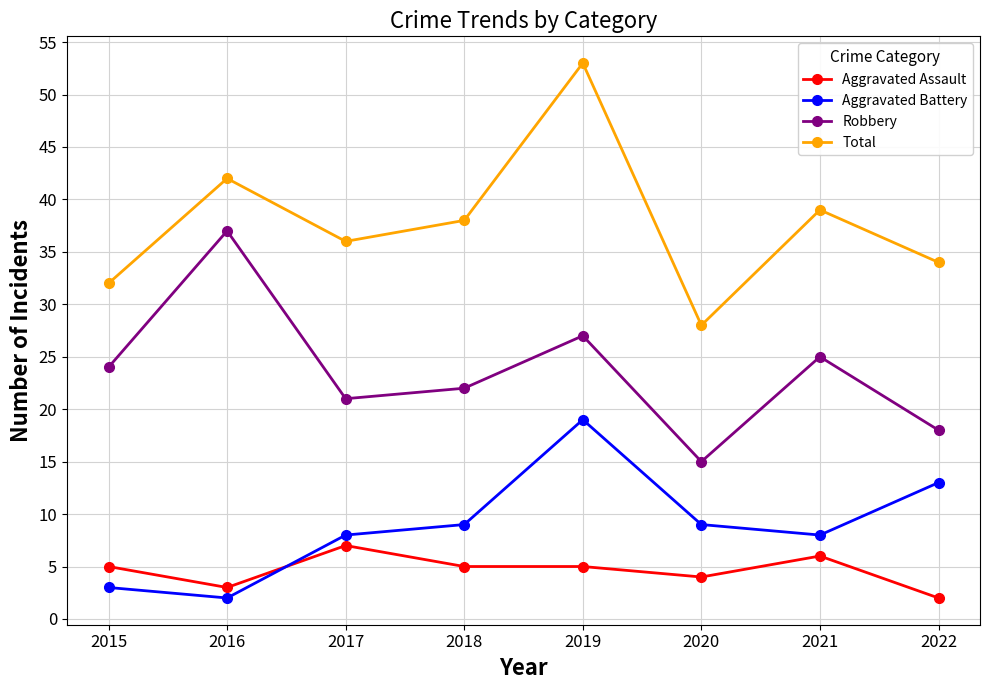

True or false: Aggravated Assault has a value of 5 at 2019.

True